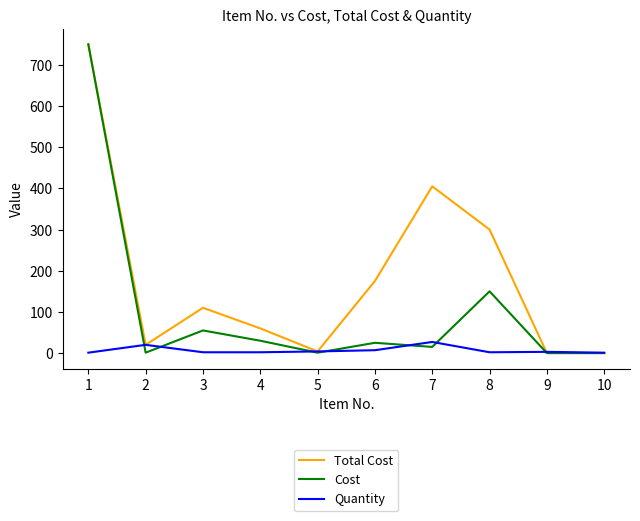

Rank the series by their average value, from highest to lowest.

Total Cost, Cost, Quantity